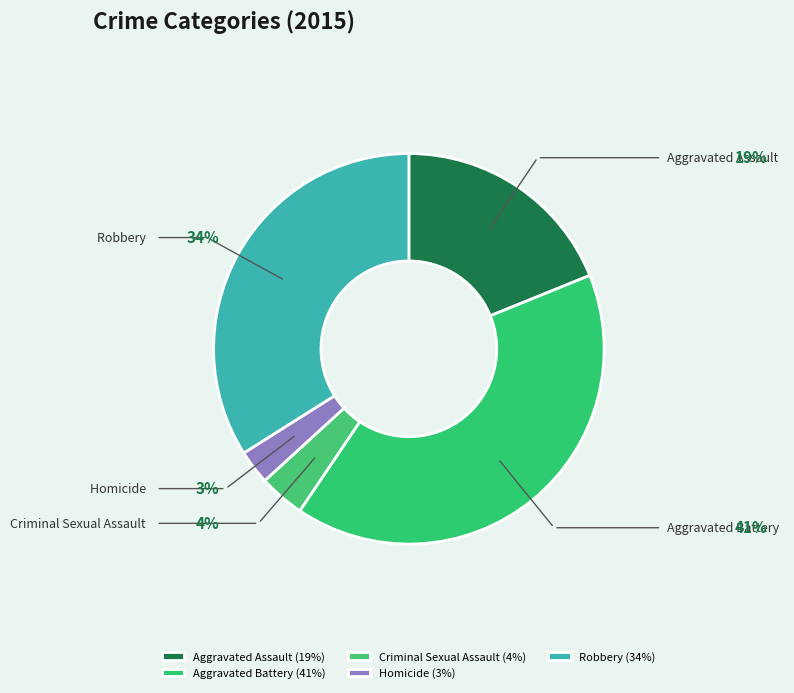

To the nearest percent, what is the average slice percentage?

20%